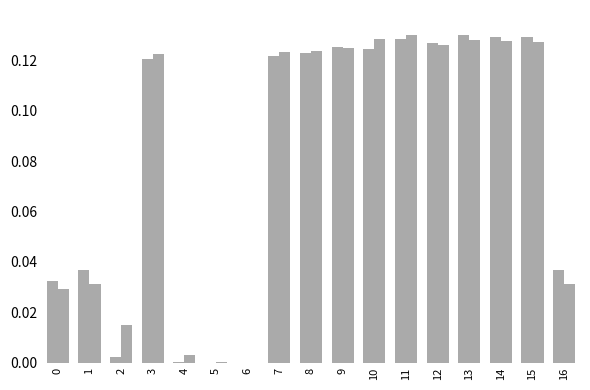

Reading left to right, transcribe all the data shown in this chart.

x: 0.0	0.0	0.0	0.1	0.0	0.0	0.0	0.1	0.1	0.1	0.1	0.1	0.1	0.1	0.1	0.1	0.0
y: 0.0	0.0	0.0	0.1	0.0	0.0	0.0	0.1	0.1	0.1	0.1	0.1	0.1	0.1	0.1	0.1	0.0